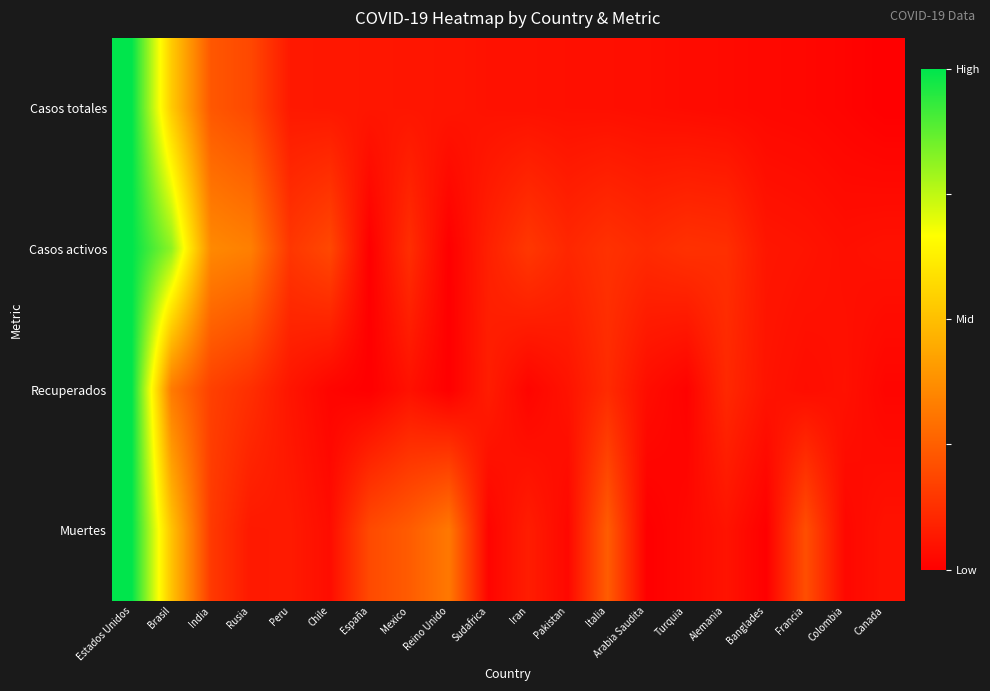

What is the spread (max minus min) of values at Peru?

0.1